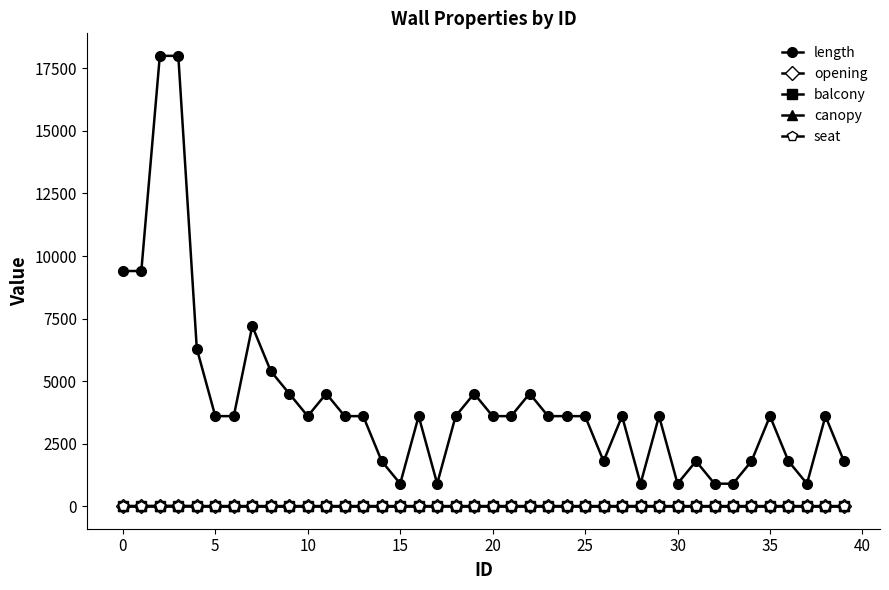

True or false: seat and length intersect in this chart.

False